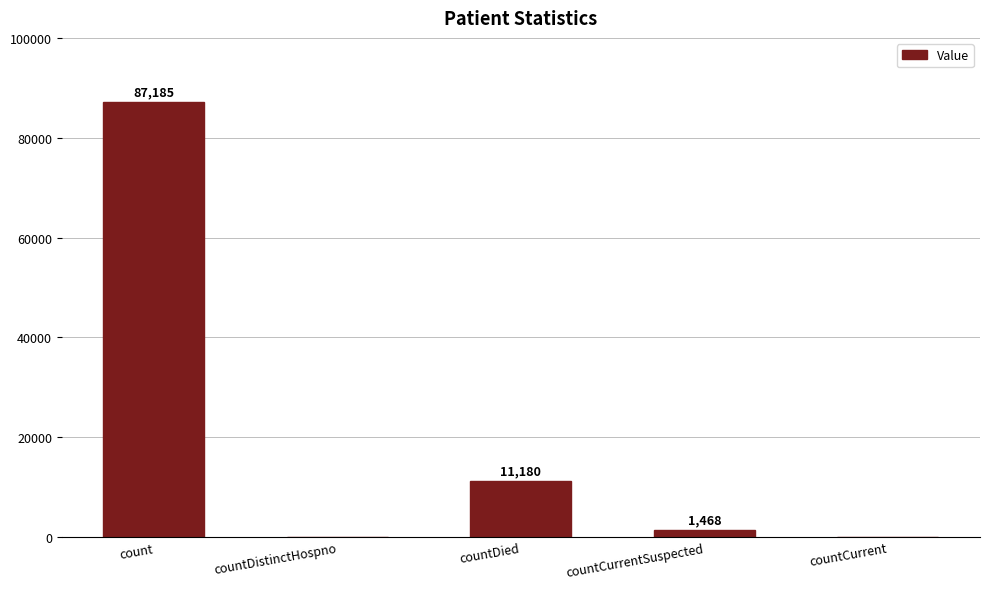

Which has a higher value, count or countCurrent?

count